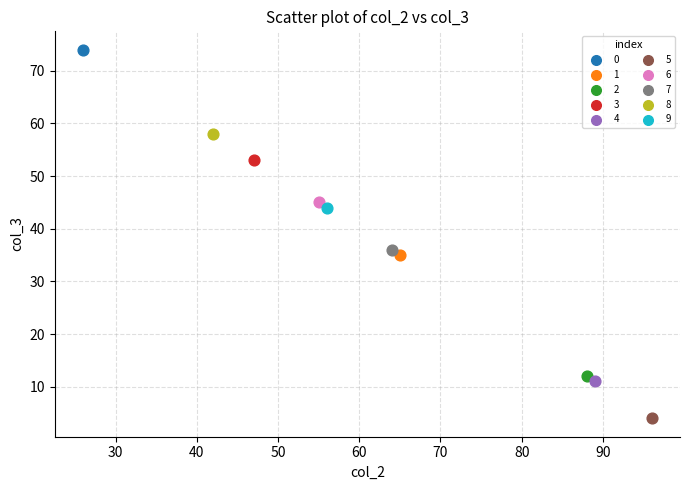

Which series reaches the minimum Y coordinate?

5